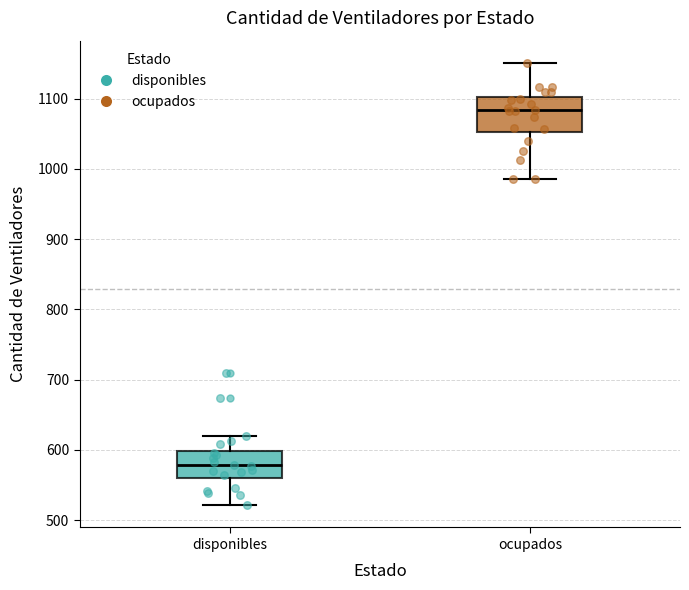

Reading left to right, read every box against the y-axis: the position of its median line, the range the box covers, and the ends of its whiskers. The values are not printed on the chart, so give them approximately, as read against the axis.

disponibles: median 580, box 560 to 600, whiskers 520 to 620
ocupados: median 1080, box 1050 to 1100, whiskers 990 to 1150